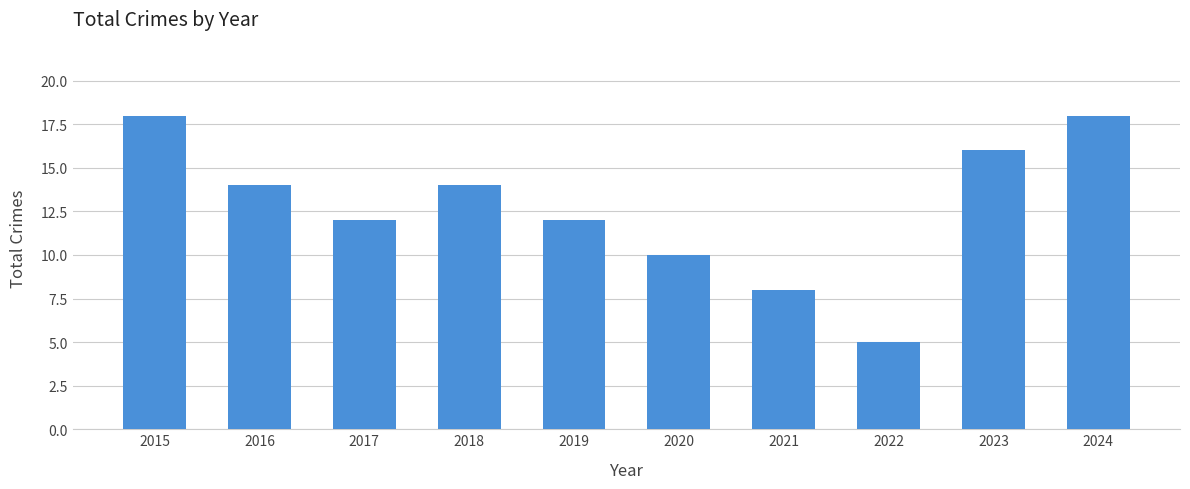

What is the greatest value displayed?

18